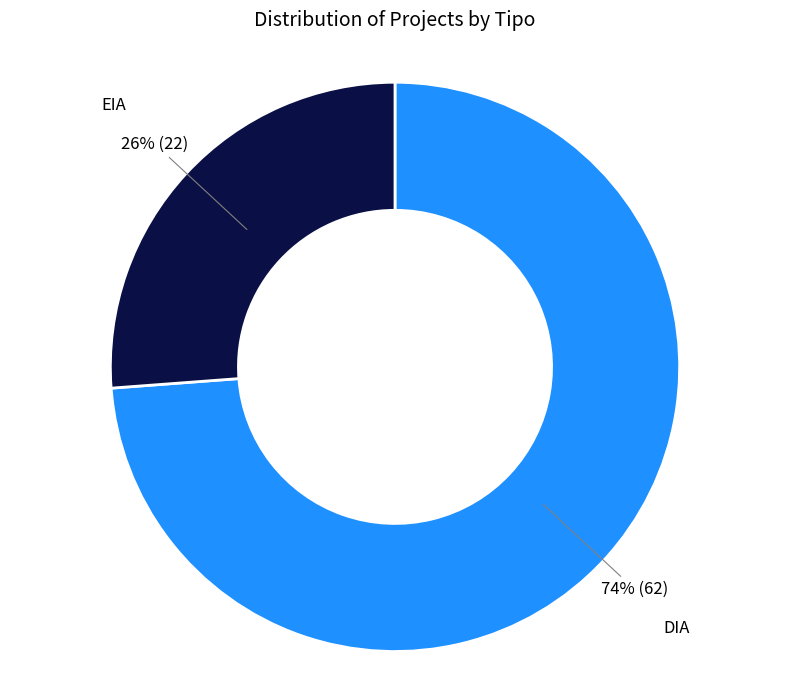

To the nearest percent, what is the average slice percentage?

50%